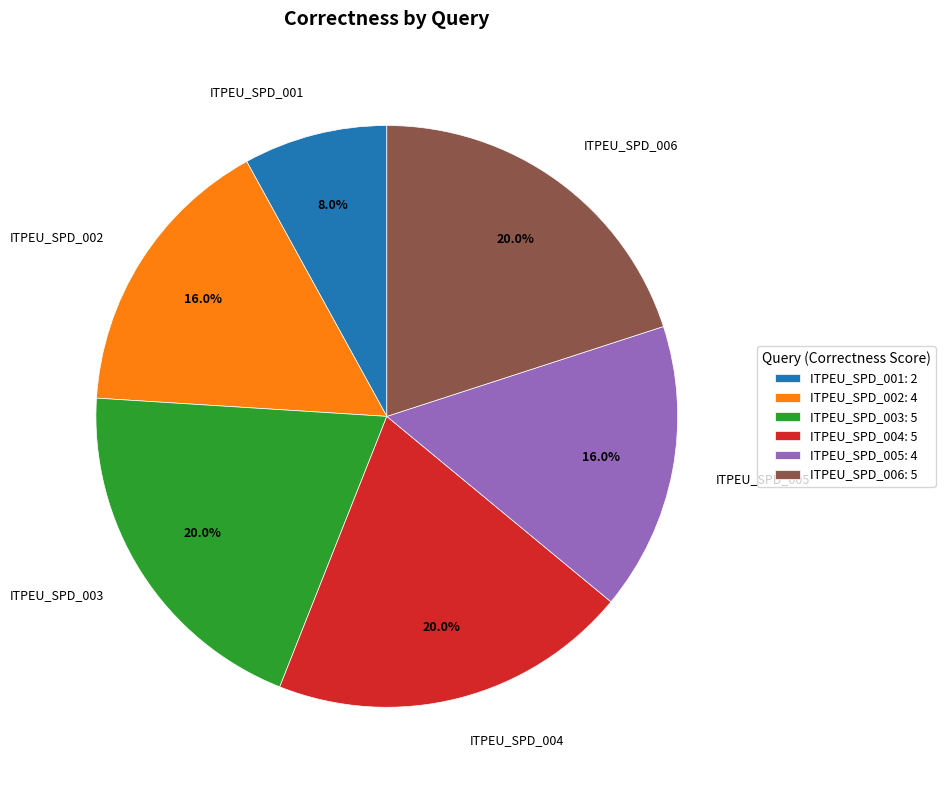

Between ITPEU_SPD_005 and ITPEU_SPD_004, which is larger?

ITPEU_SPD_004